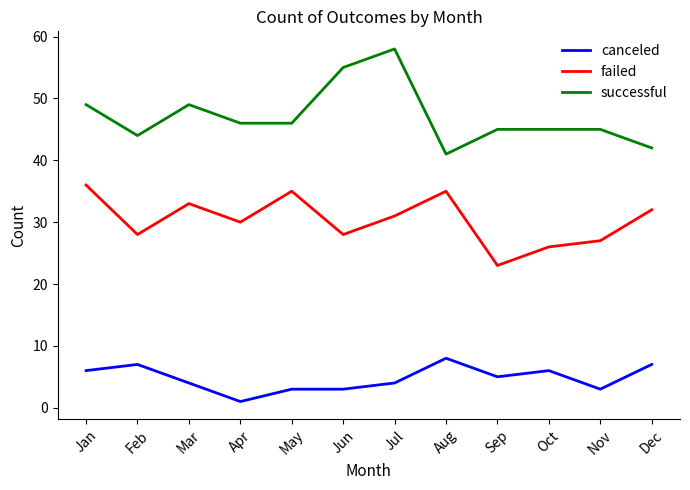

What value does the canceled series have at Jan?

6